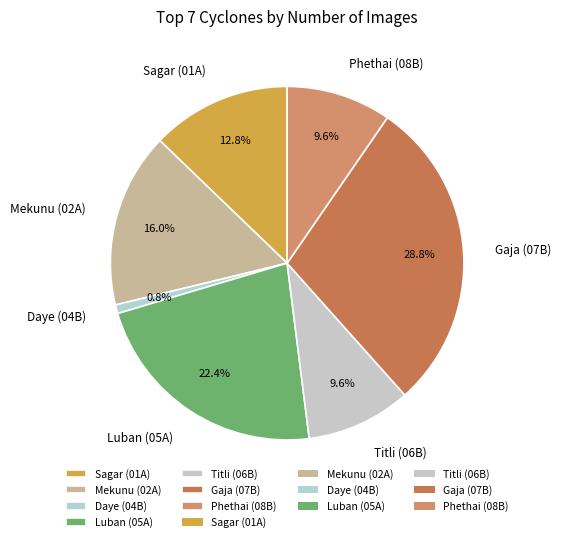

Count the number of slices in the pie.

7